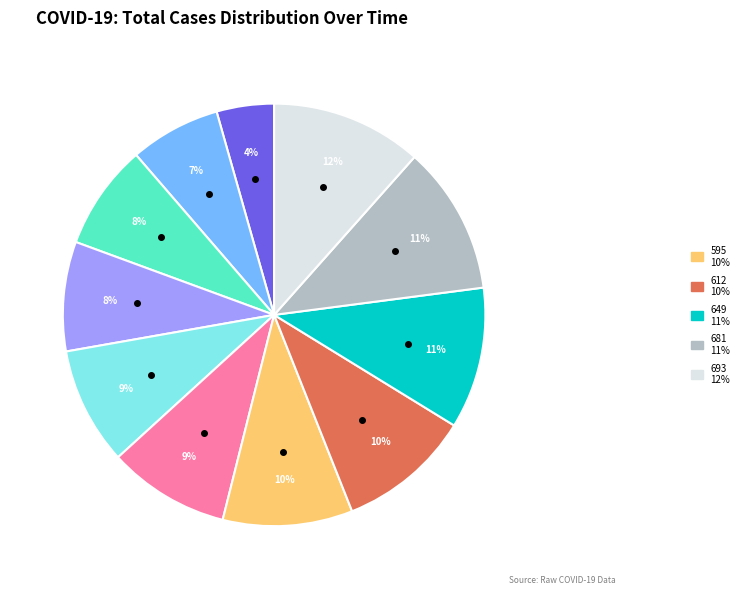

How many slices are in this pie chart?

11